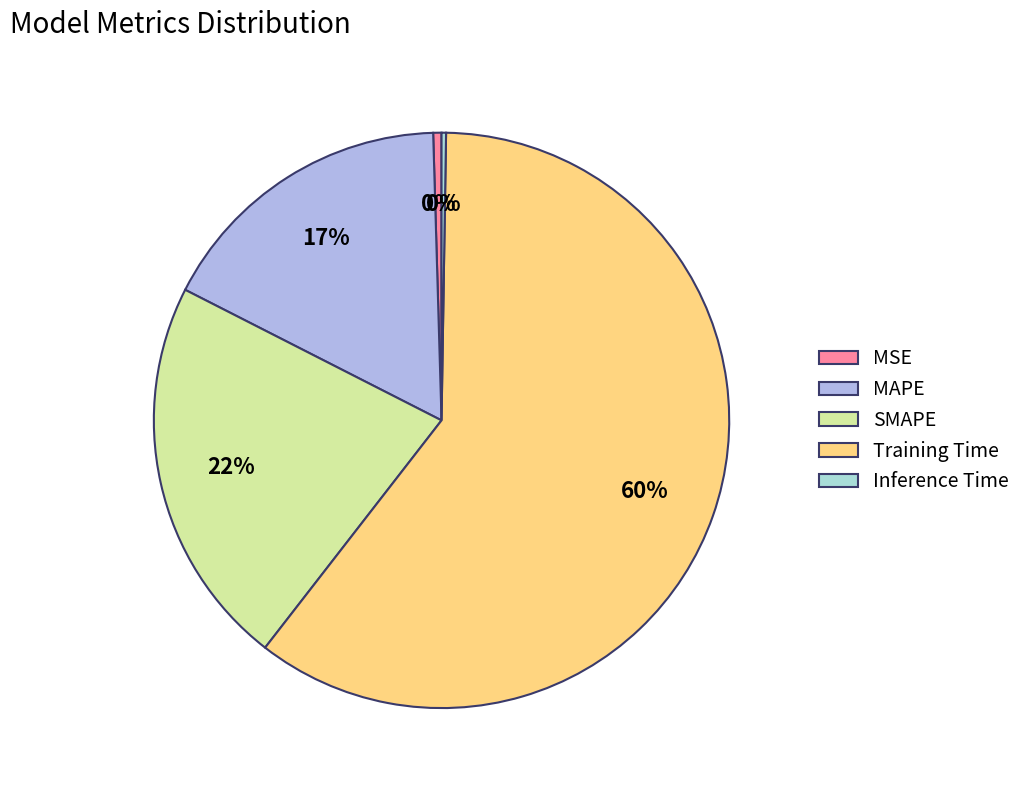

Combined, do SMAPE and MAPE account for over 50%?

No